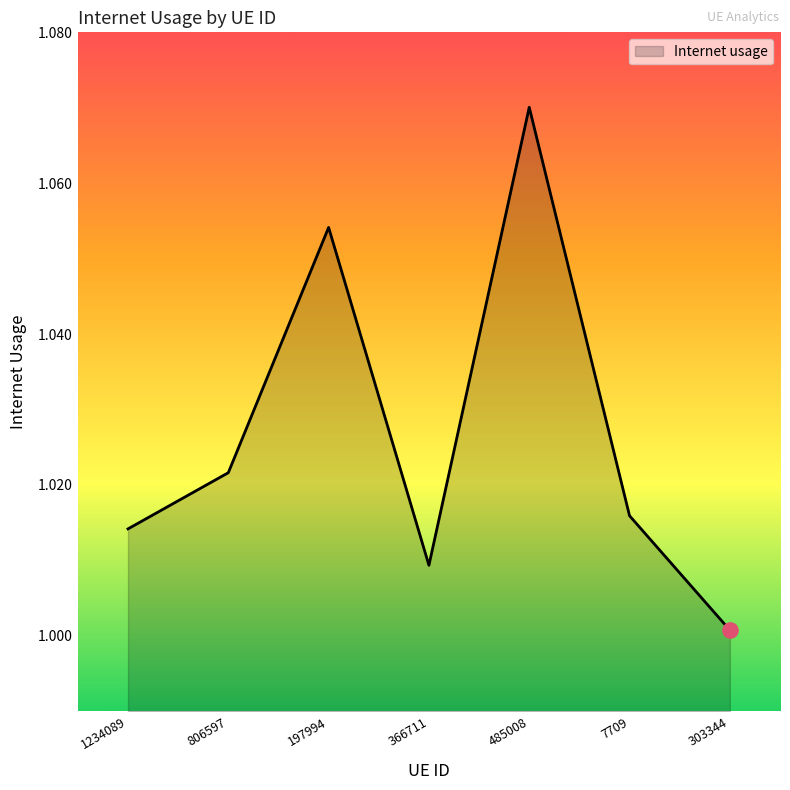

What is the change in value from 1234089 to 485008?

+0.1